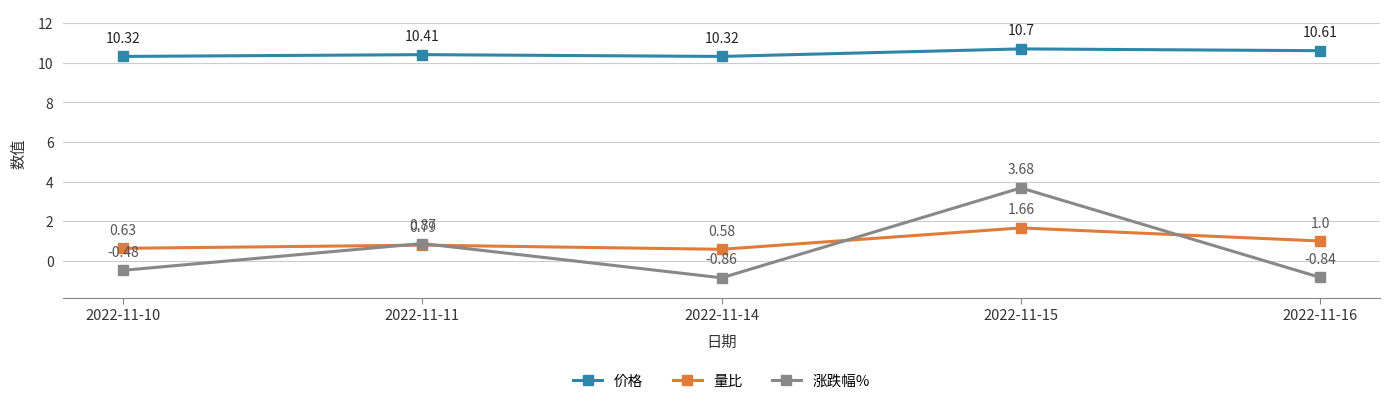

Rank the categories by 量比 value from highest to lowest.

2022-11-15, 2022-11-16, 2022-11-11, 2022-11-10, 2022-11-14